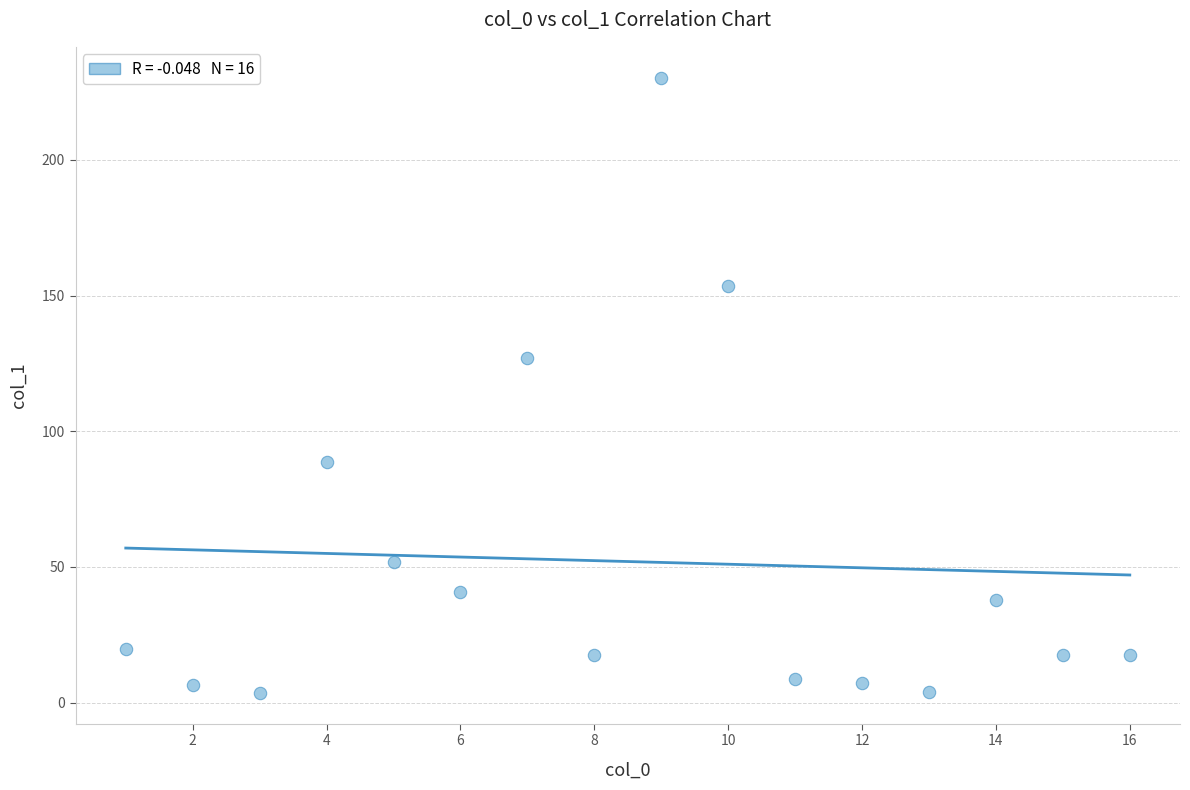

What Y value in the scatter plot is closest to 116?

126.9